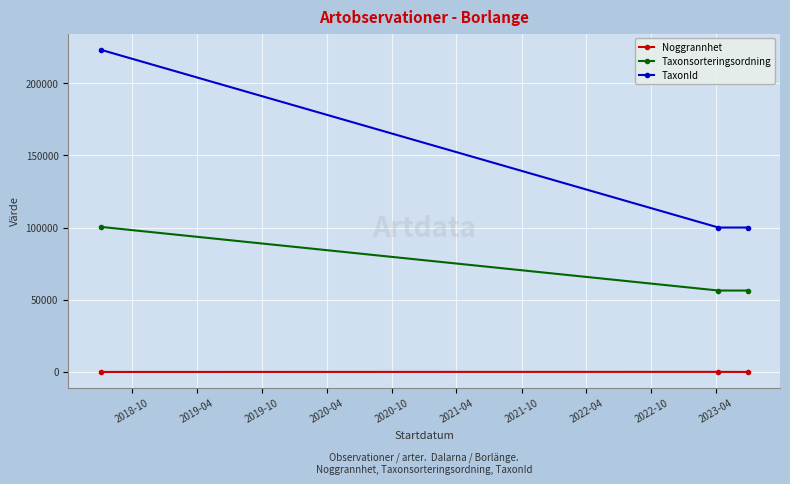

Which series has the widest spread of values?

TaxonId